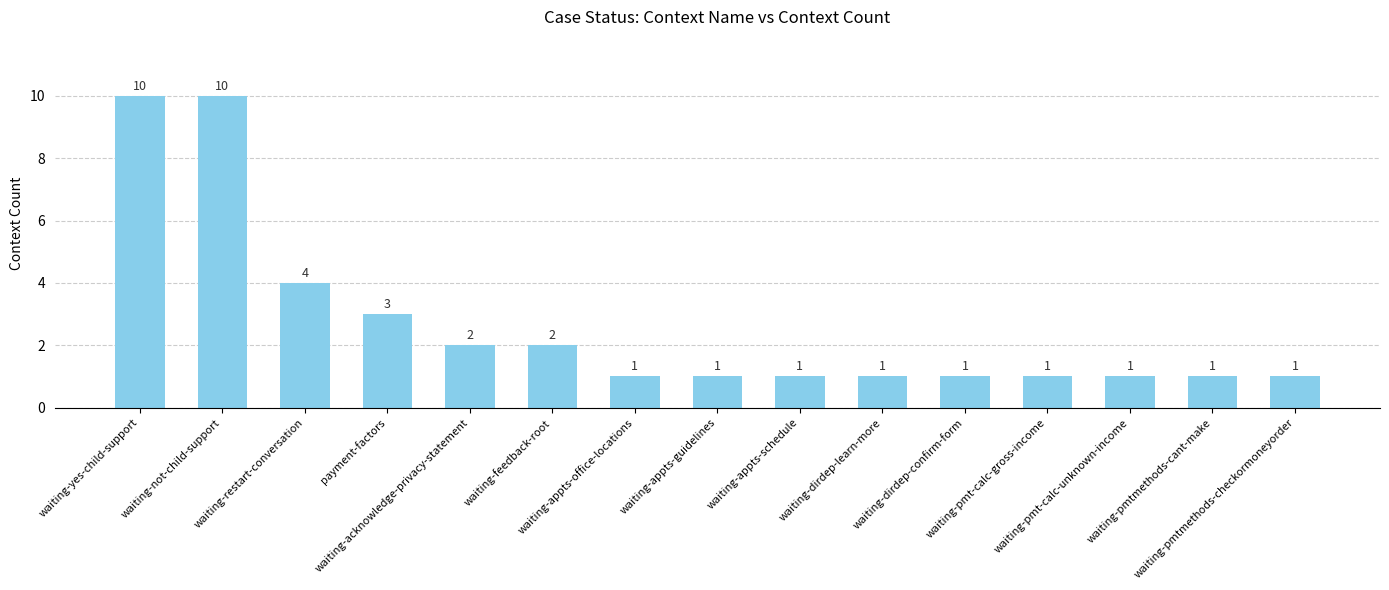

Reading left to right, what are all the values shown in this chart?

waiting-yes-child-support=10	waiting-not-child-support=10	waiting-restart-conversation=4	payment-factors=3	waiting-acknowledge-privacy-statement=2	waiting-feedback-root=2	waiting-appts-office-locations=1	waiting-appts-guidelines=1	waiting-appts-schedule=1	waiting-dirdep-learn-more=1	waiting-dirdep-confirm-form=1	waiting-pmt-calc-gross-income=1	waiting-pmt-calc-unknown-income=1	waiting-pmtmethods-cant-make=1	waiting-pmtmethods-checkormoneyorder=1